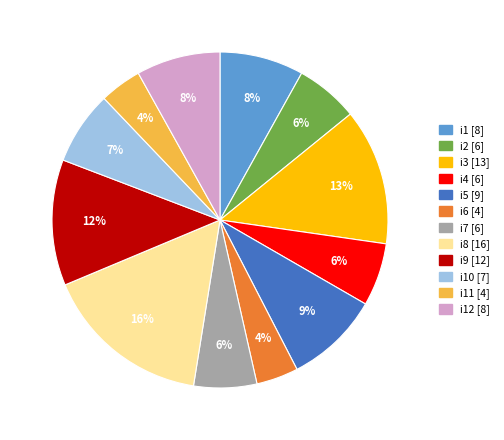

How many segments does this pie chart have?

12